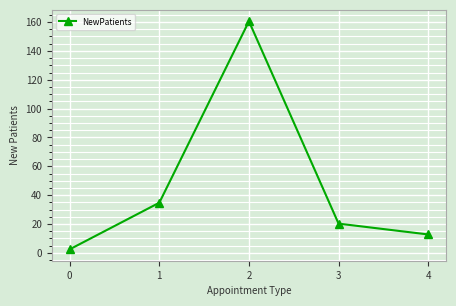

How many lines are shown in the chart?

1